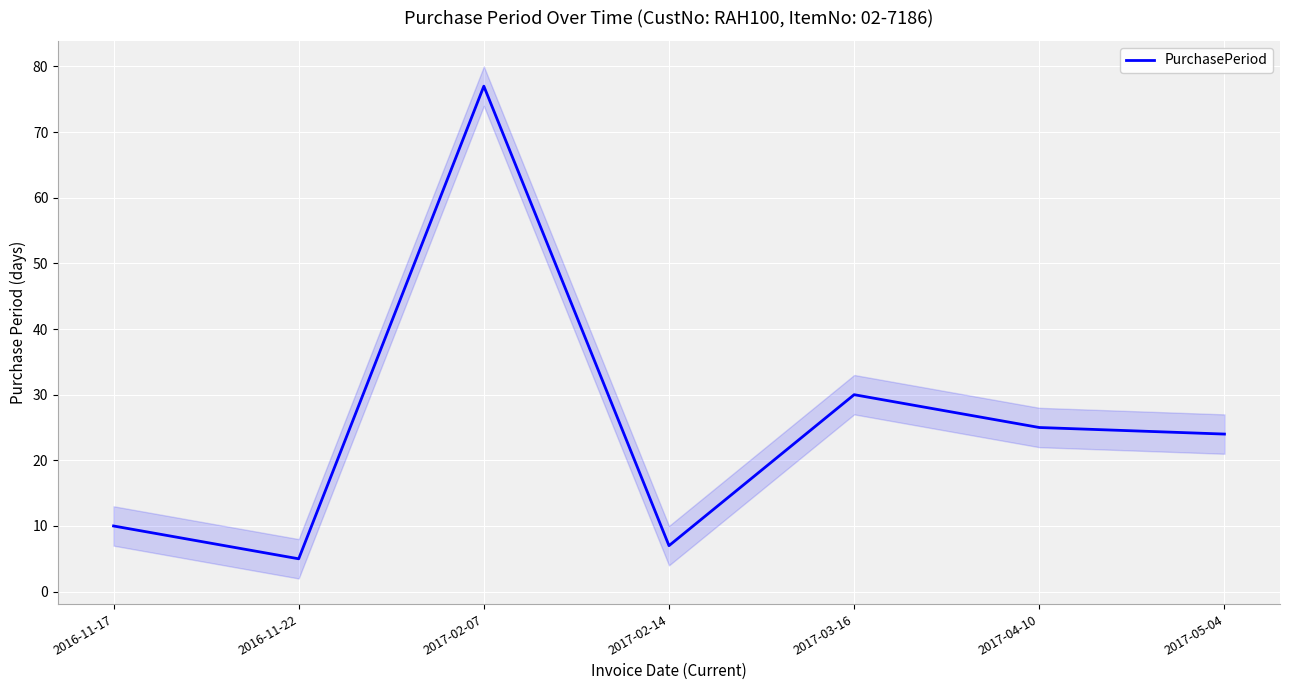

What is the minimum value shown in the chart?

5